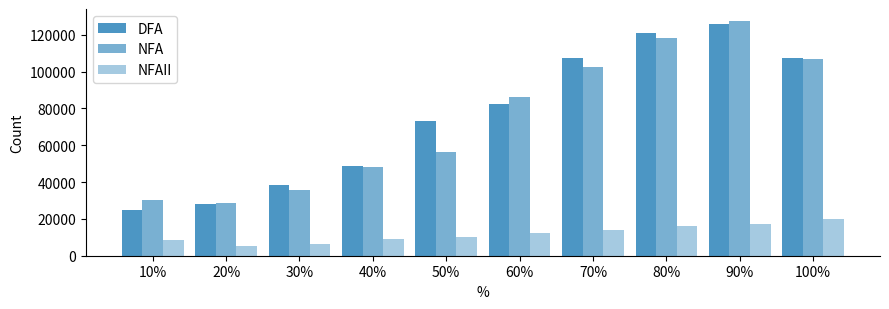

What is the value of the DFA bar at the 1st from the left?

24613